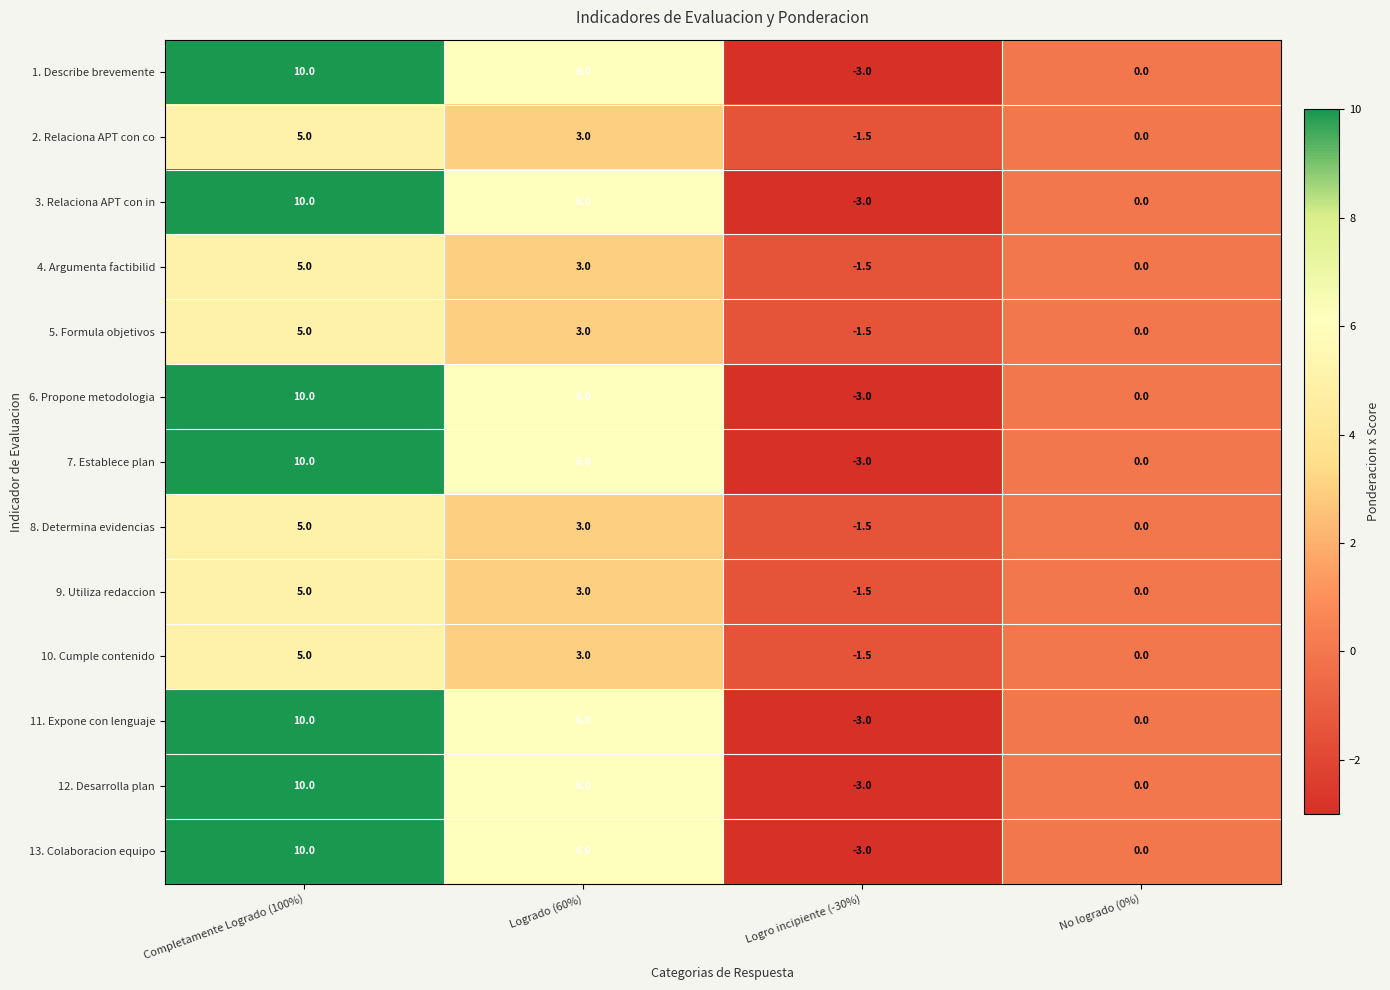

Which category has the highest value across all series?

Completamente Logrado (100%)